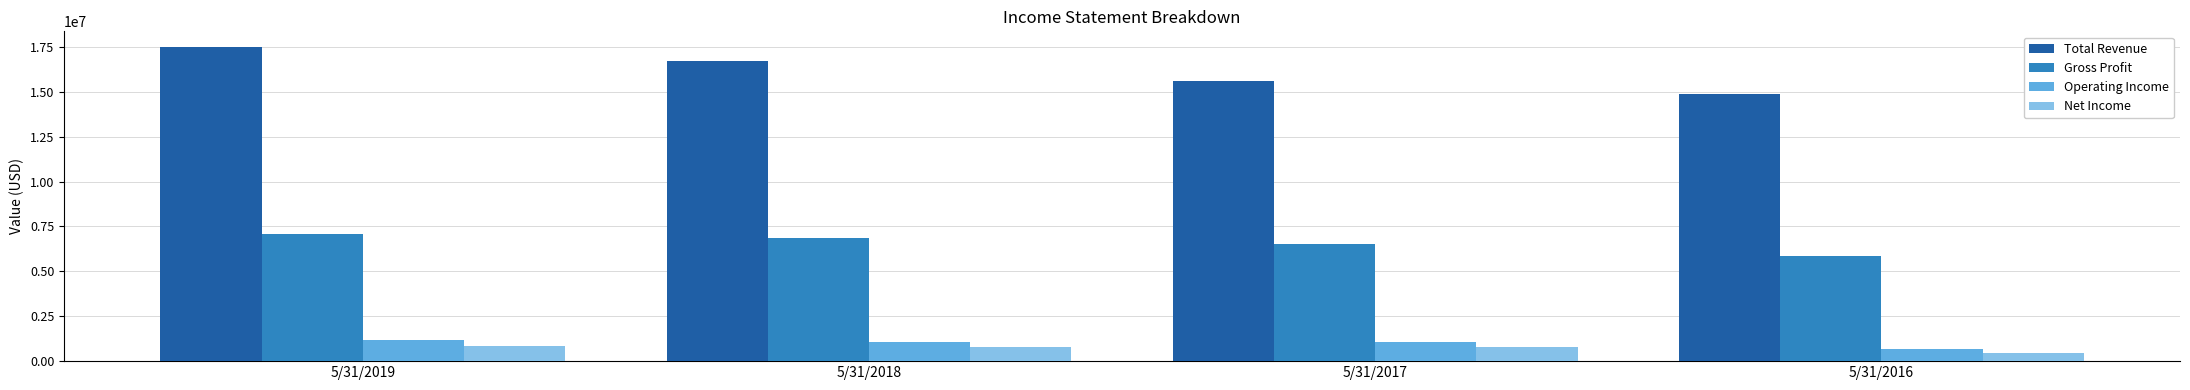

How many groups of bars are there?

4